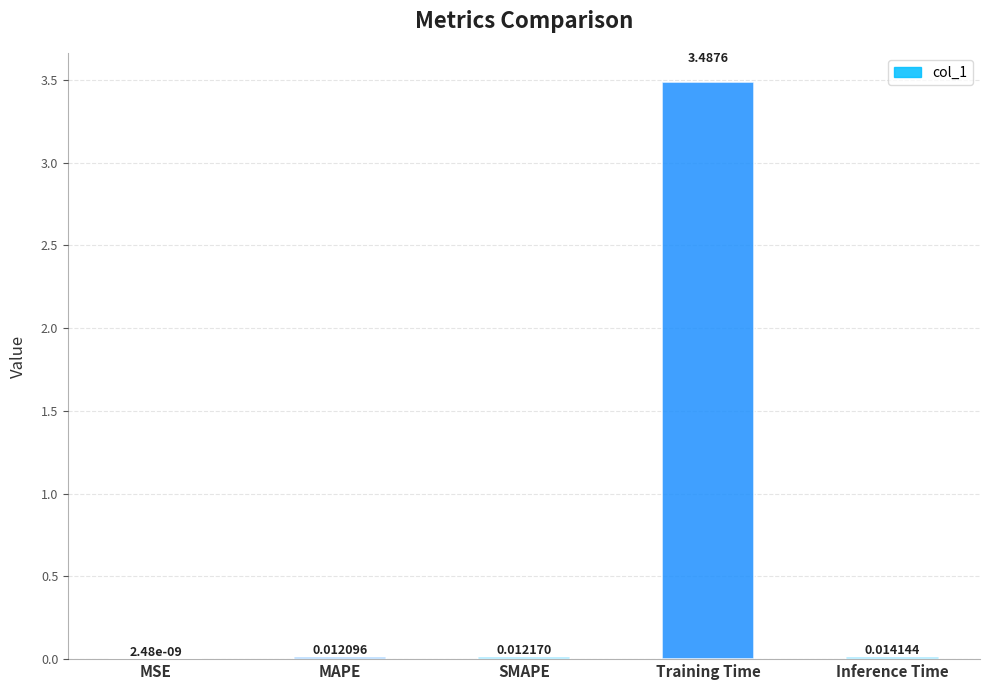

Between MAPE and SMAPE, which is larger?

SMAPE